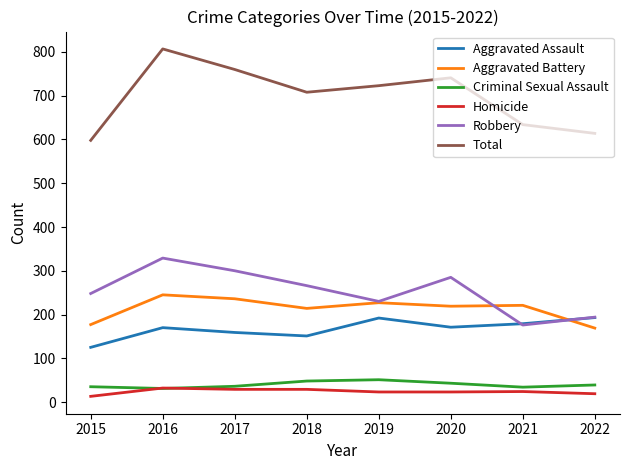

What is the difference between the Homicide values at 2021 and 2016?

8